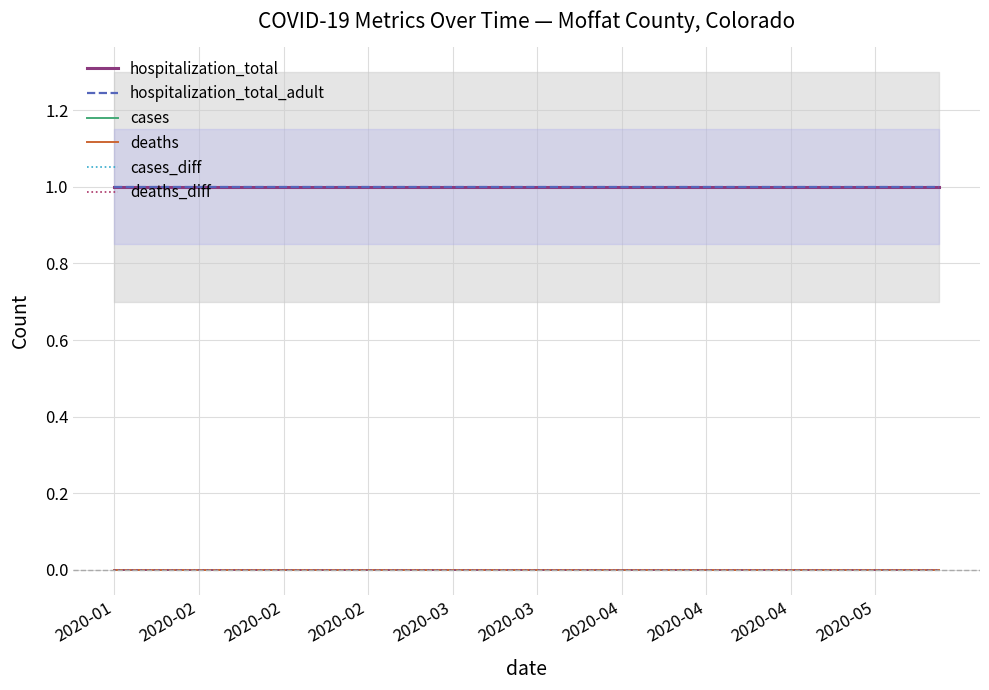

Reading right to left, extract all data points from this chart.

hospitalization_total: 1	1	1	1	1	1	1	1	1	1	1	1	1	1	1	1	1	1	1	1	1	1	1	1	1	1	1	1	1	1	1	1	1	1	1	1	1	1	1	1
hospitalization_total_adult: 1	1	1	1	1	1	1	1	1	1	1	1	1	1	1	1	1	1	1	1	1	1	1	1	1	1	1	1	1	1	1	1	1	1	1	1	1	1	1	1
cases: 0	0	0	0	0	0	0	0	0	0	0	0	0	0	0	0	0	0	0	0	0	0	0	0	0	0	0	0	0	0	0	0	0	0	0	0	0	0	0	0
deaths: 0	0	0	0	0	0	0	0	0	0	0	0	0	0	0	0	0	0	0	0	0	0	0	0	0	0	0	0	0	0	0	0	0	0	0	0	0	0	0	0
cases_diff: 0	0	0	0	0	0	0	0	0	0	0	0	0	0	0	0	0	0	0	0	0	0	0	0	0	0	0	0	0	0	0	0	0	0	0	0	0	0	0	0
deaths_diff: 0	0	0	0	0	0	0	0	0	0	0	0	0	0	0	0	0	0	0	0	0	0	0	0	0	0	0	0	0	0	0	0	0	0	0	0	0	0	0	0